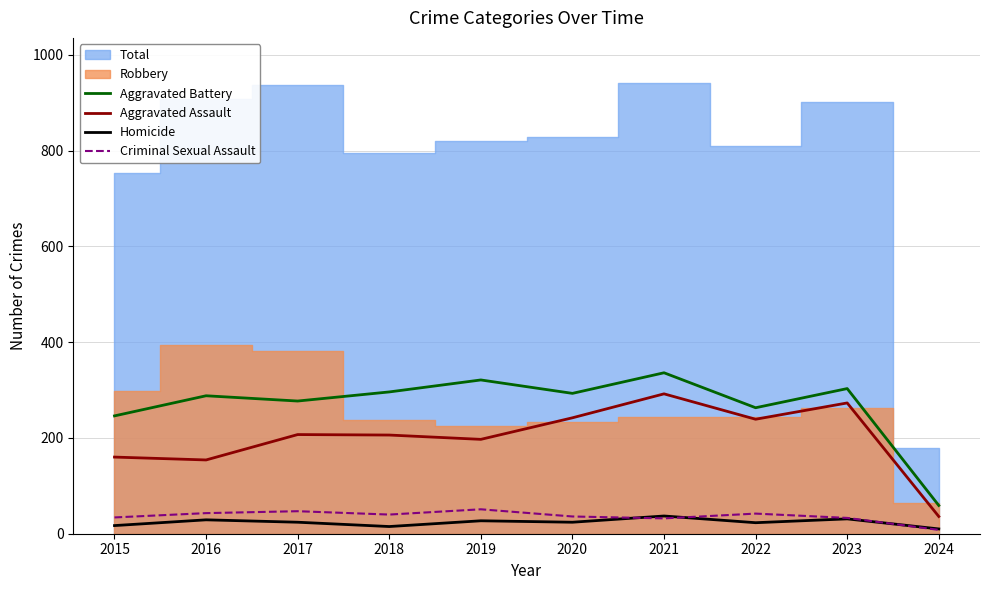

Is the value of Aggravated Assault at 2018 greater than the value of Homicide at 2021?

Yes